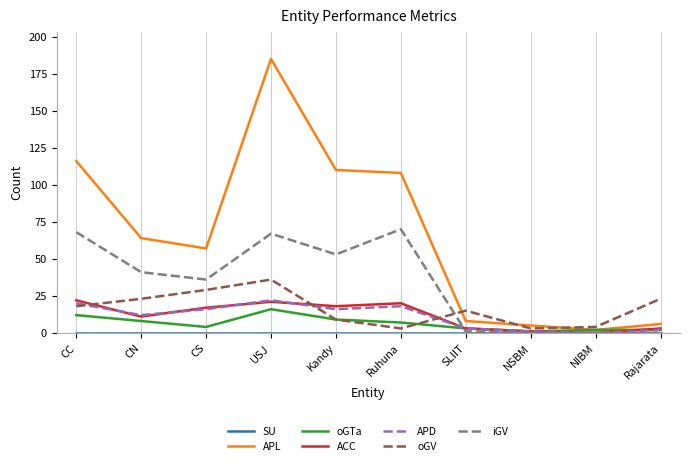

At which category does APL reach its first local peak?

USJ